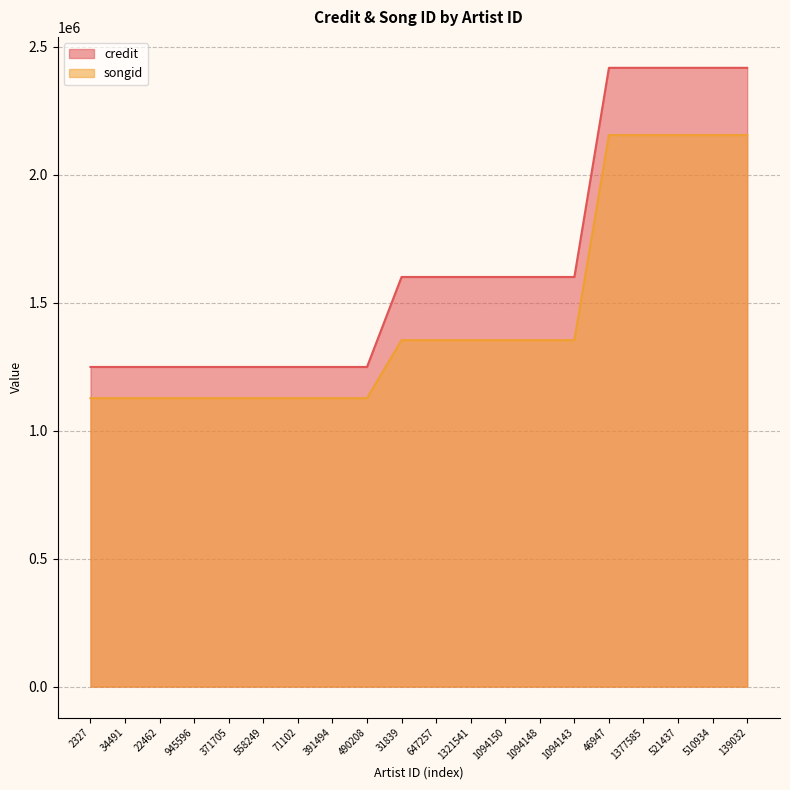

What is the maximum value for songid?

2154131